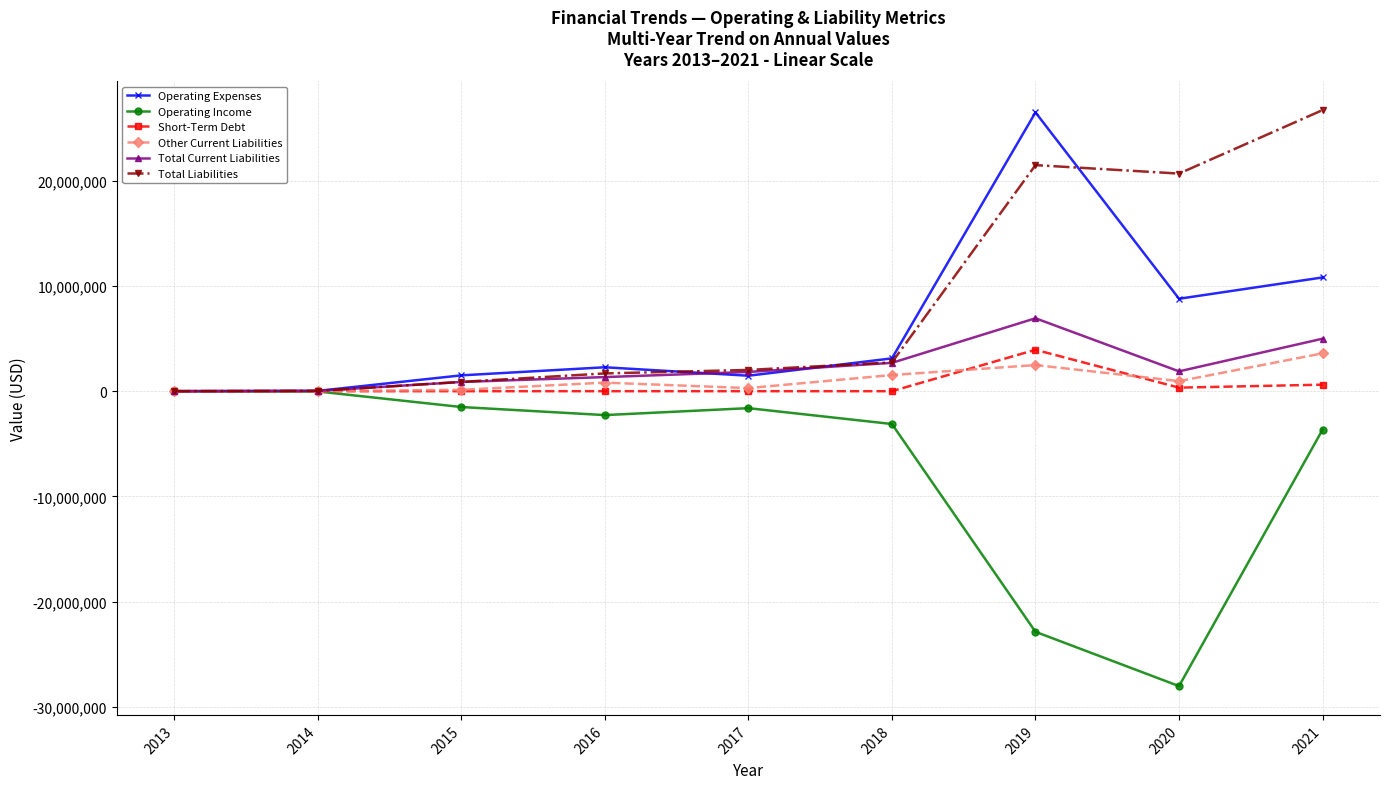

What is the difference between the highest and lowest values at 2017?

3629433